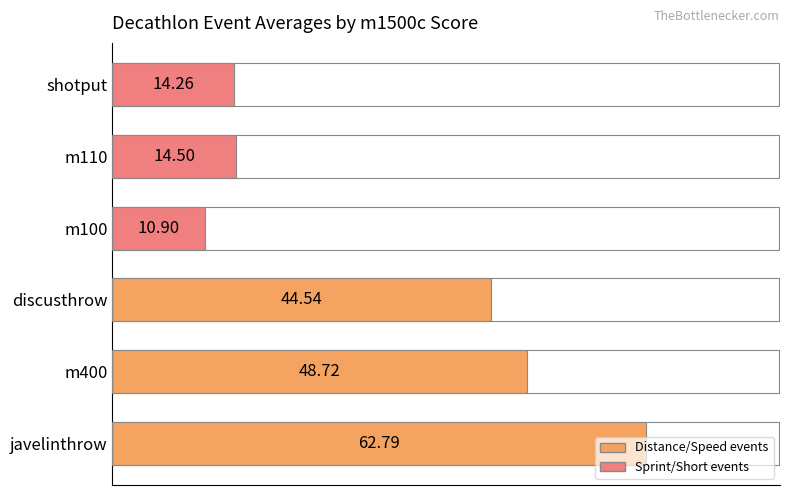

How many categories are shown in the chart?

6